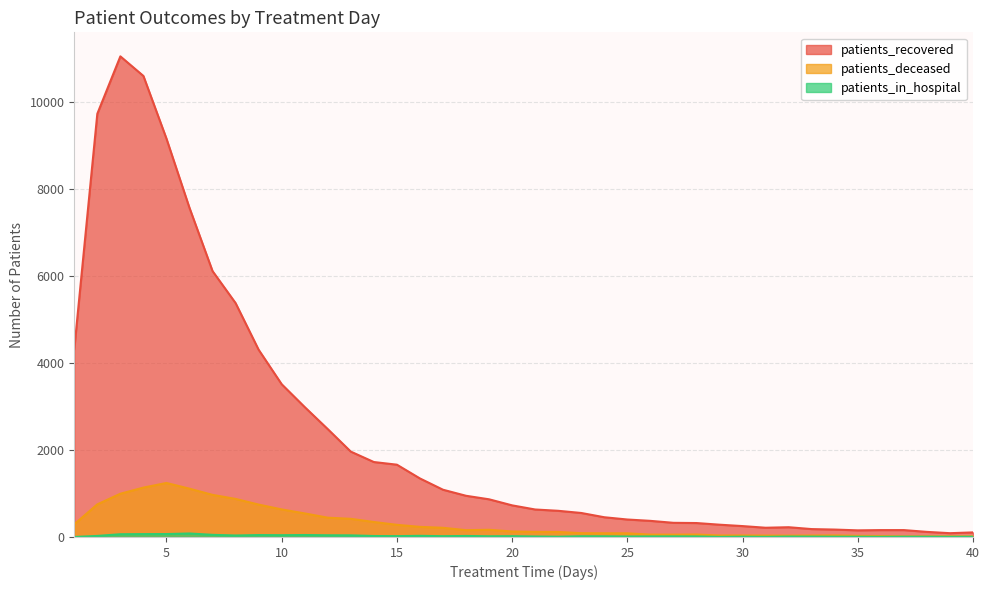

Which series has the widest spread of values?

patients_recovered